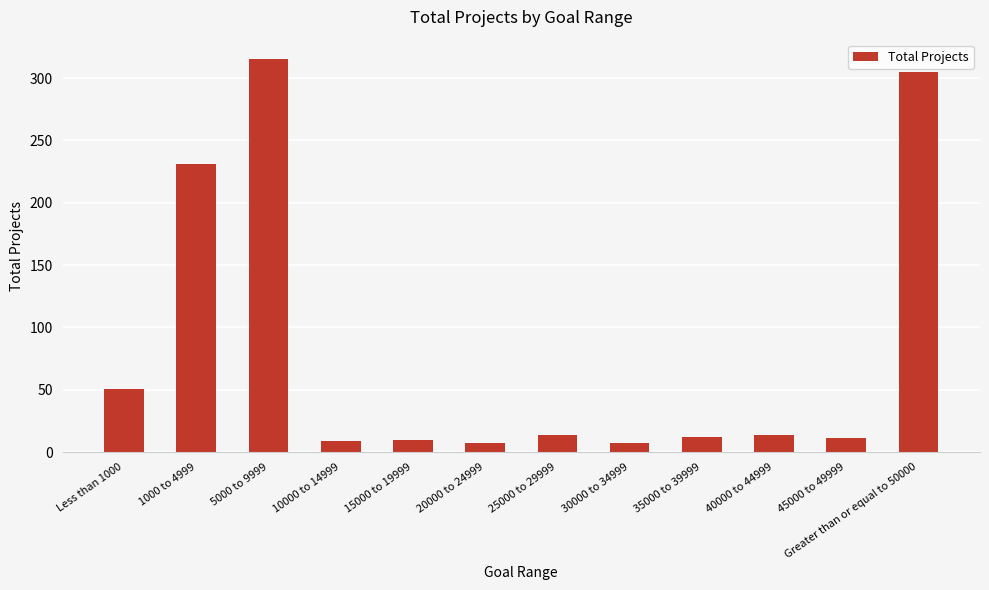

Approximately how many times larger is the value at 20000 to 24999 compared to 40000 to 44999?

0.5